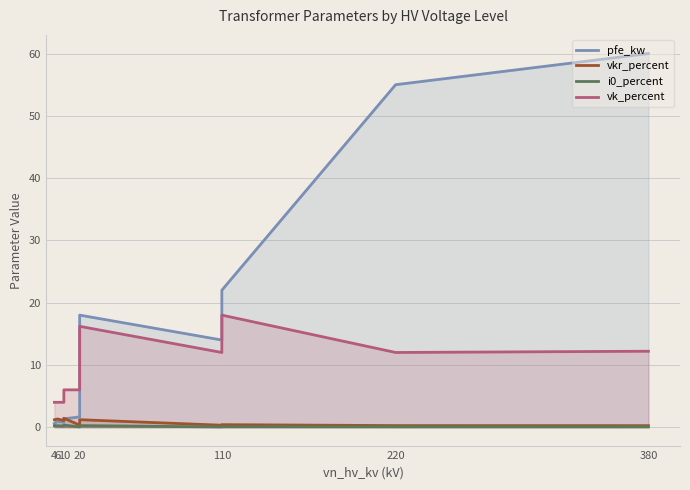

How many series are shown in this chart?

4